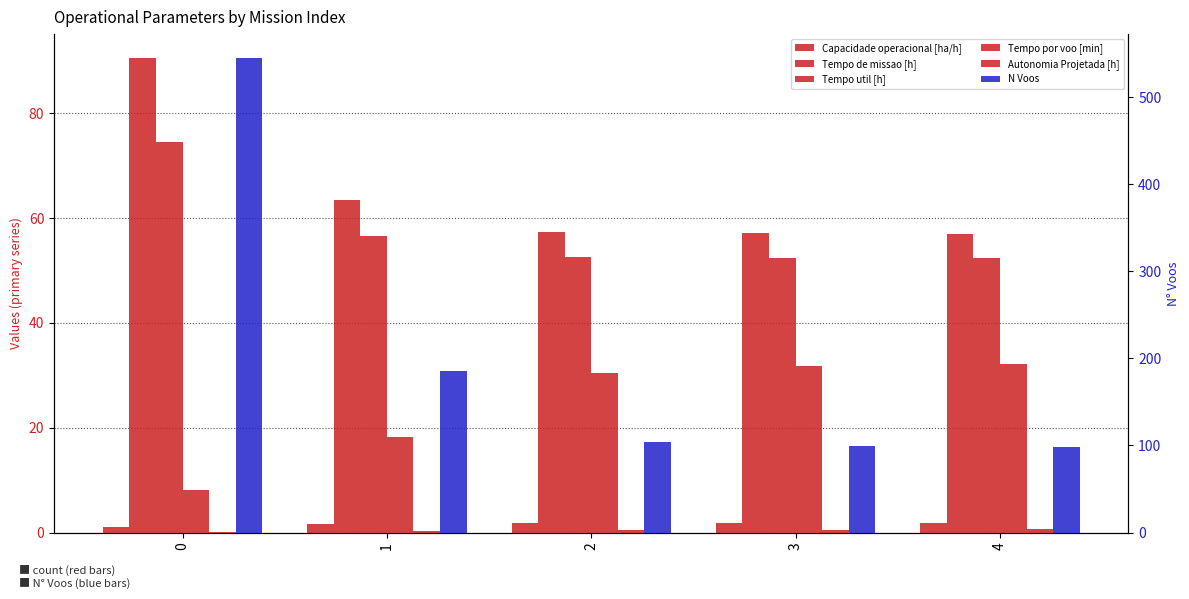

At which label is Tempo de missao [h] closest to 73?

1